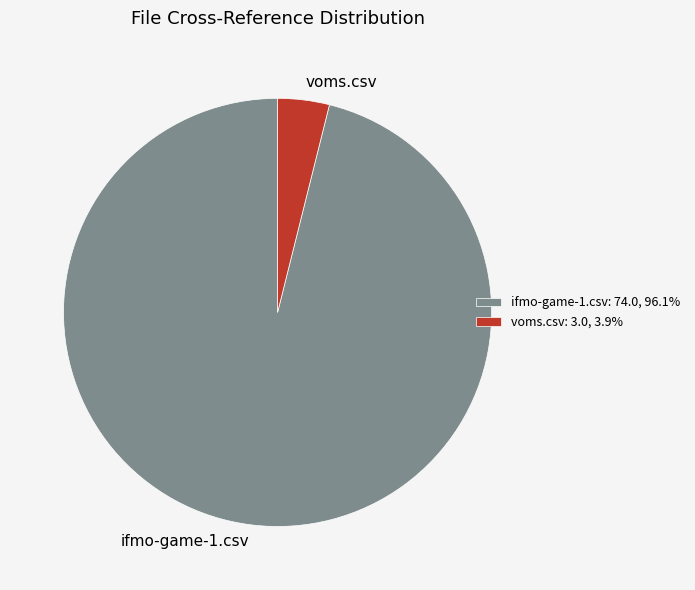

What is the largest slice in the pie chart?

ifmo-game-1.csv